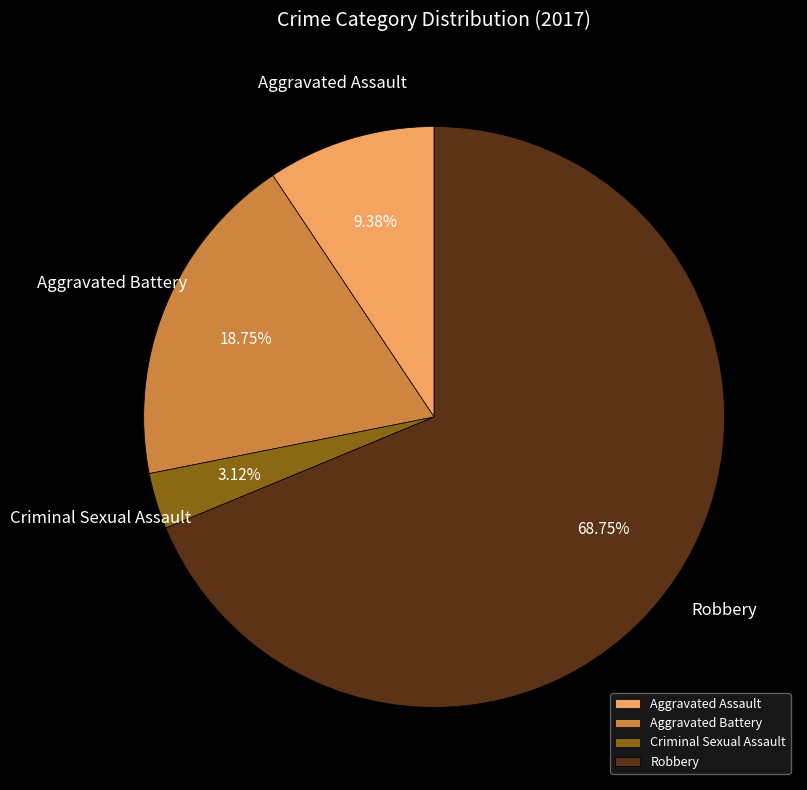

To the nearest percent, what percentage of the pie is Aggravated Assault?

9%